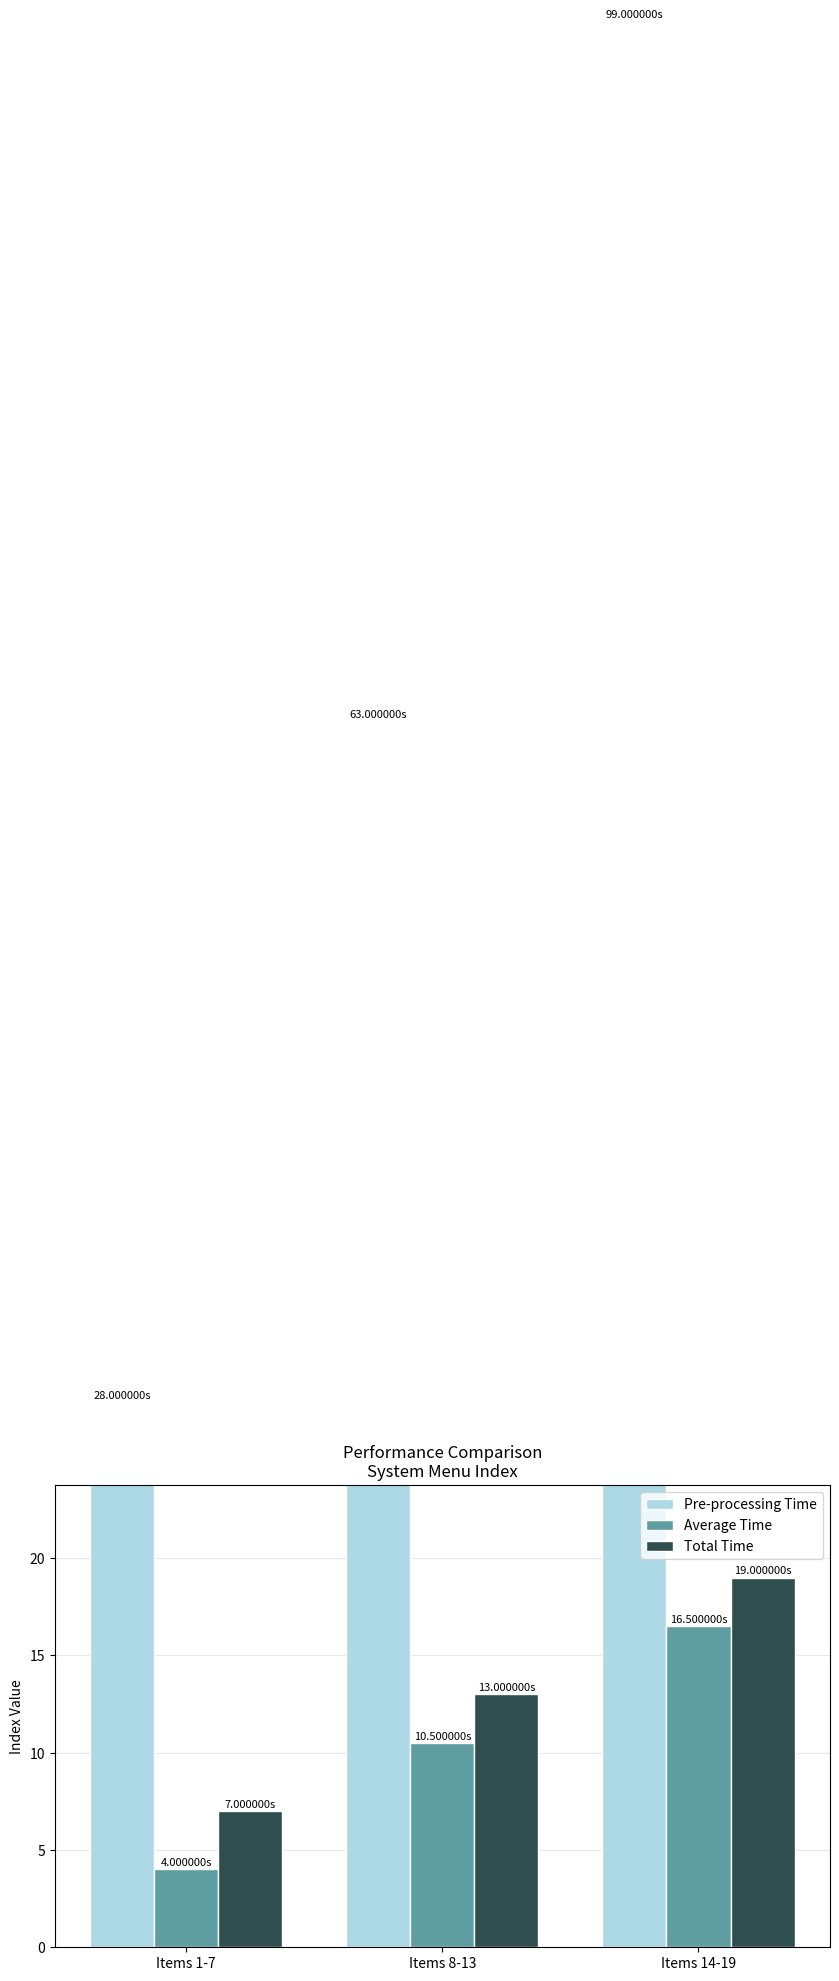

Are the bars grouped side by side (vs. stacked)?

Yes